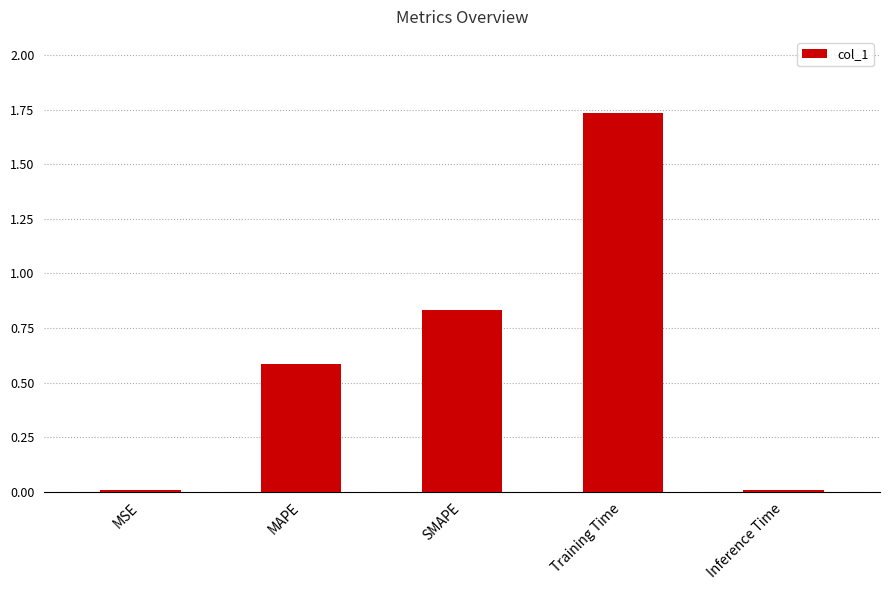

What is the sum of the values at MAPE and MSE?

0.6